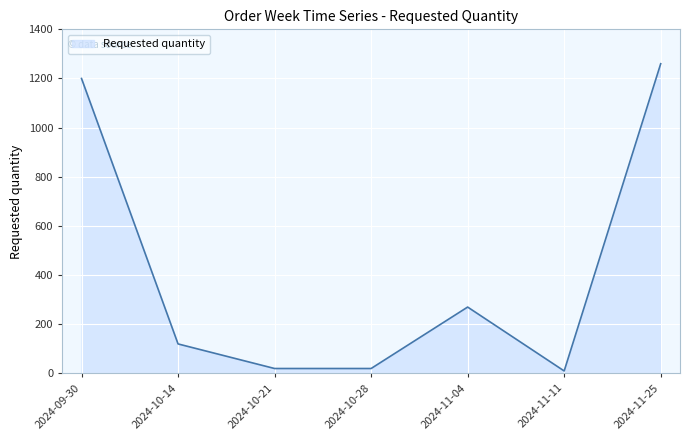

The chart shows a value of 10 at 2024-11-11. True or false?

True